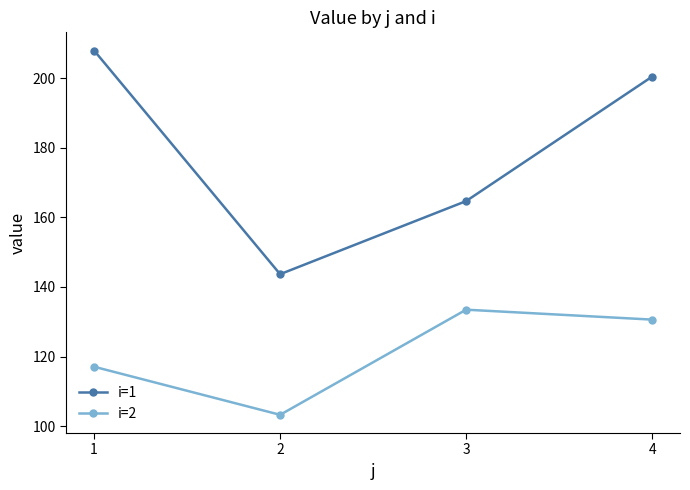

What is the average value of the i=2 series?

121.1